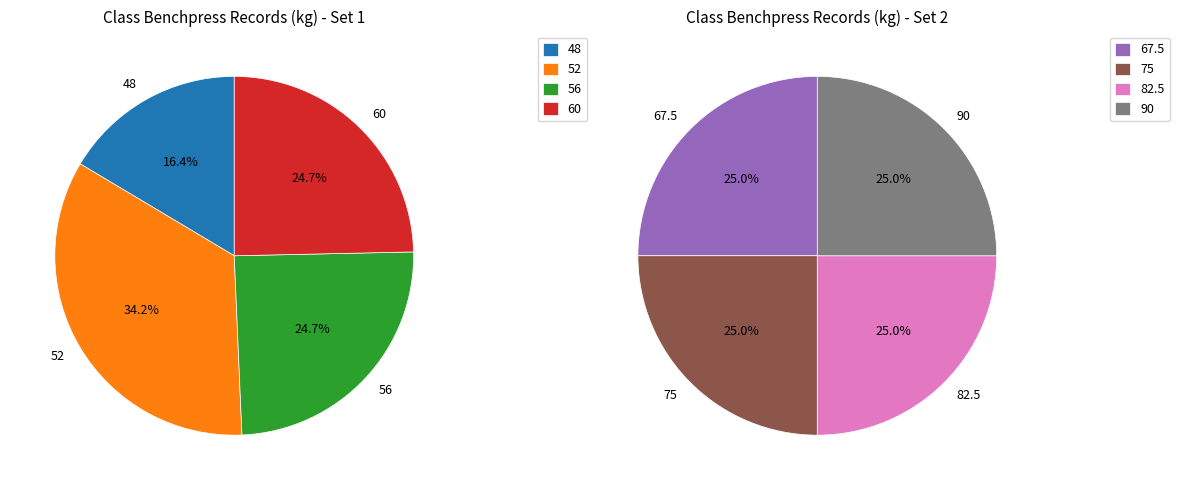

What portion of the pie excludes 82.5?

87.6%